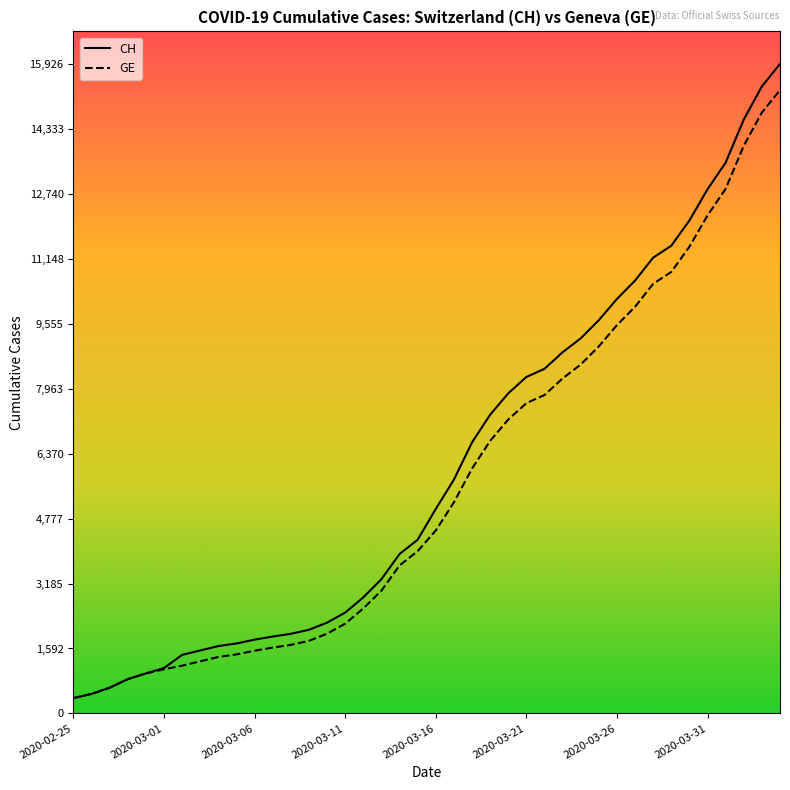

Which series has the widest spread of values?

CH